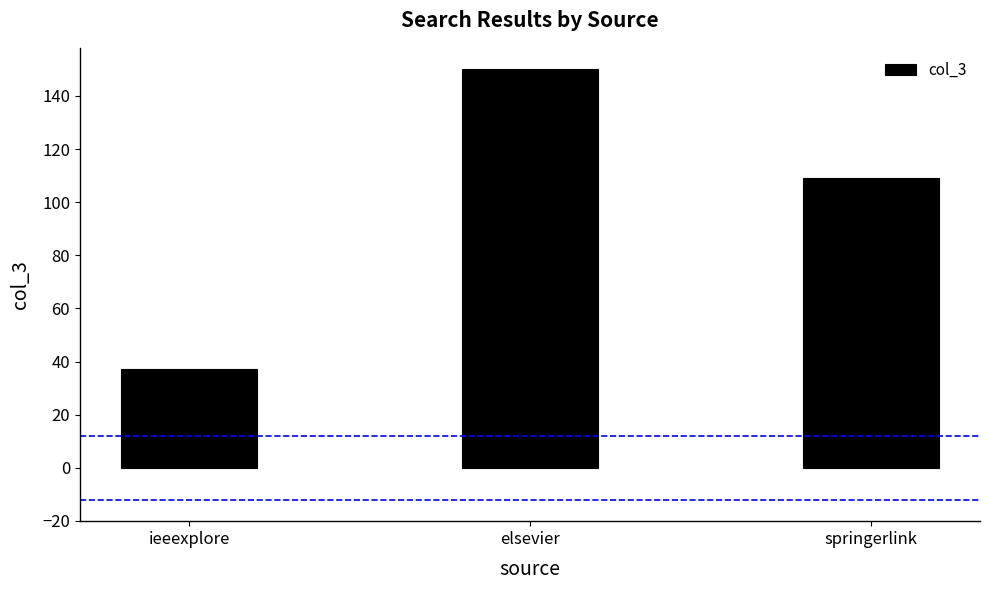

What is the approximate value at springerlink, to the nearest 5?

110